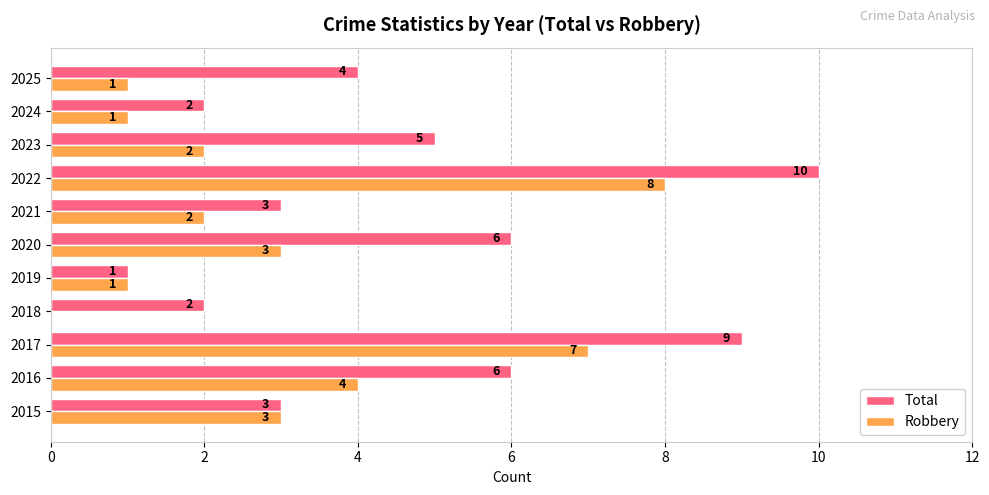

How many data points does each series have?

11